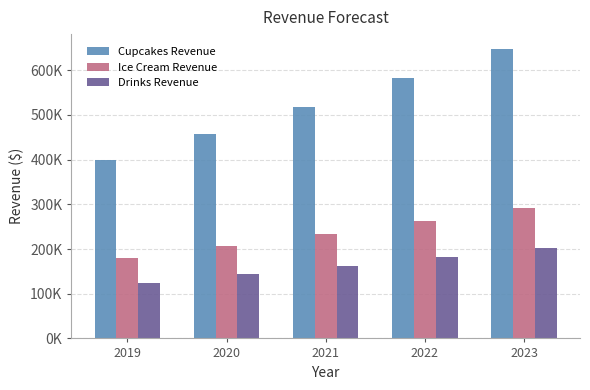

At 2022, list the series in order from smallest to largest.

Drinks Revenue, Ice Cream Revenue, Cupcakes Revenue